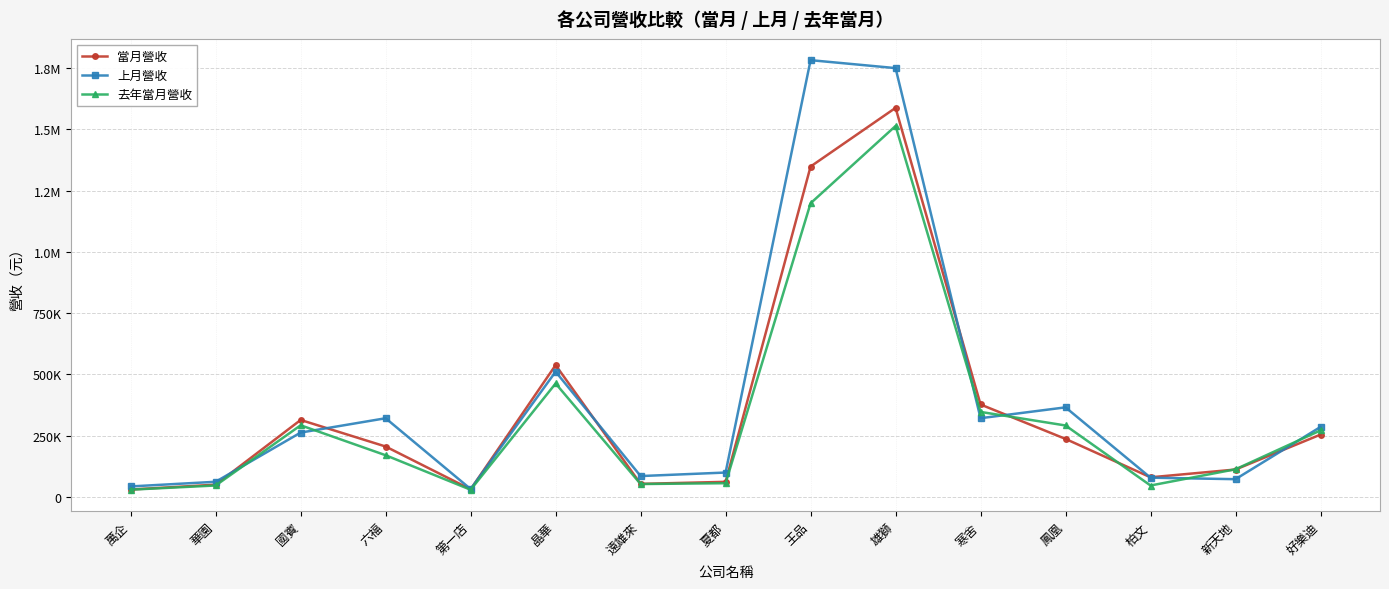

What is the smallest value displayed?

28856